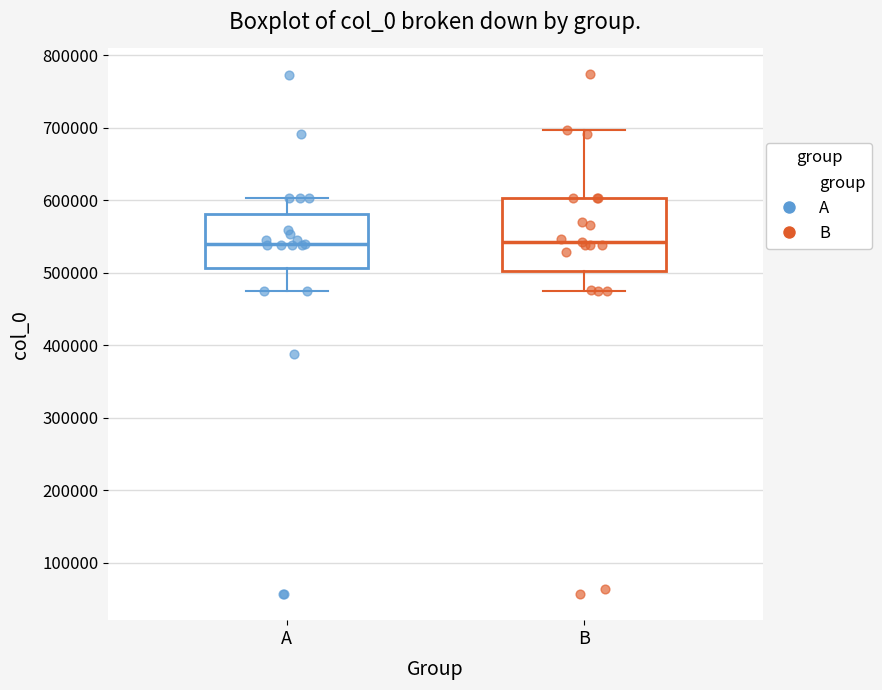

Where does the upper whisker of the box for B end on the y-axis? The values are not printed on the chart, so give them approximately, as read against the axis.

700000